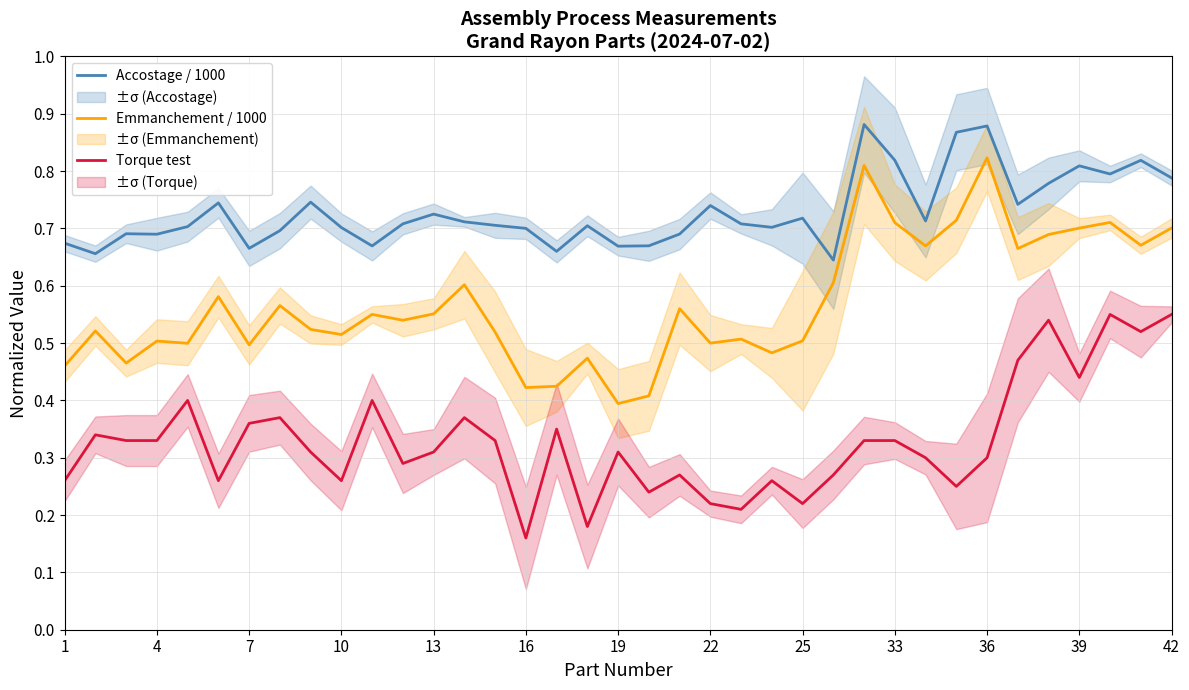

Is the value of Accostage / 1000 at 36 greater than the value of Emmanchement / 1000 at 1?

Yes